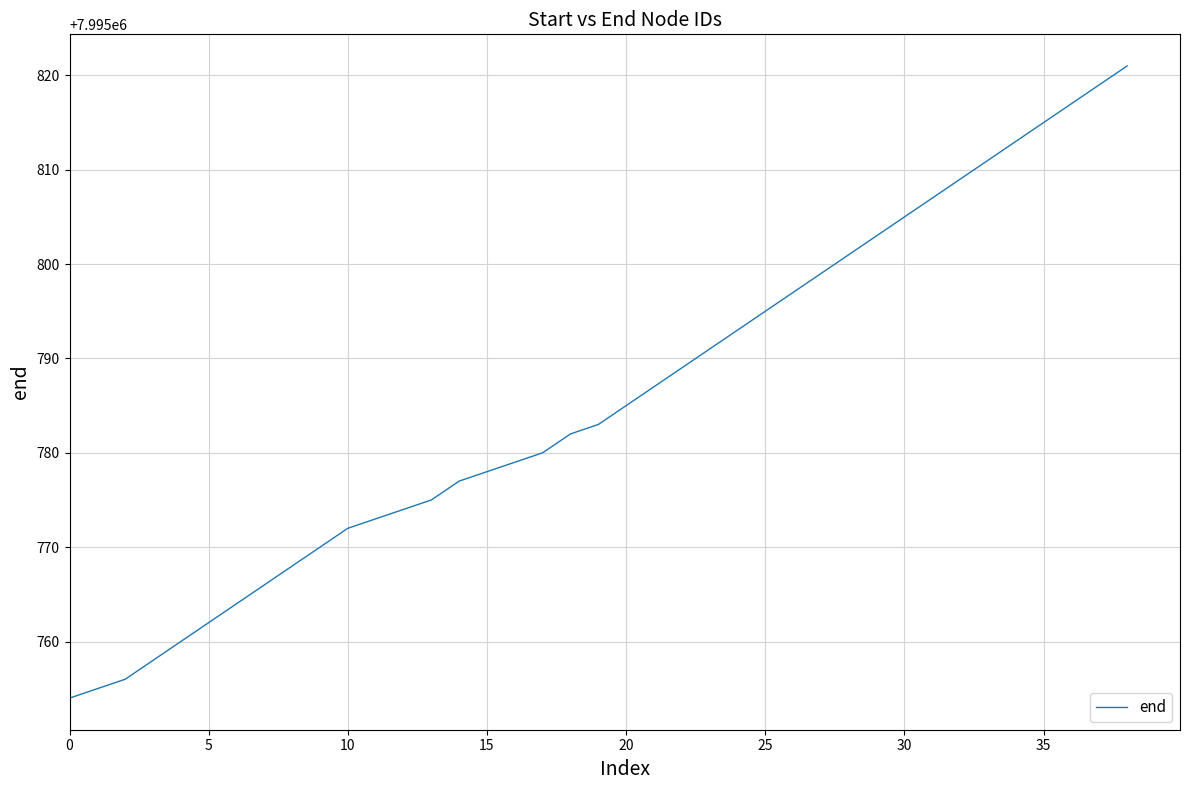

What is the smallest value displayed?

7995754